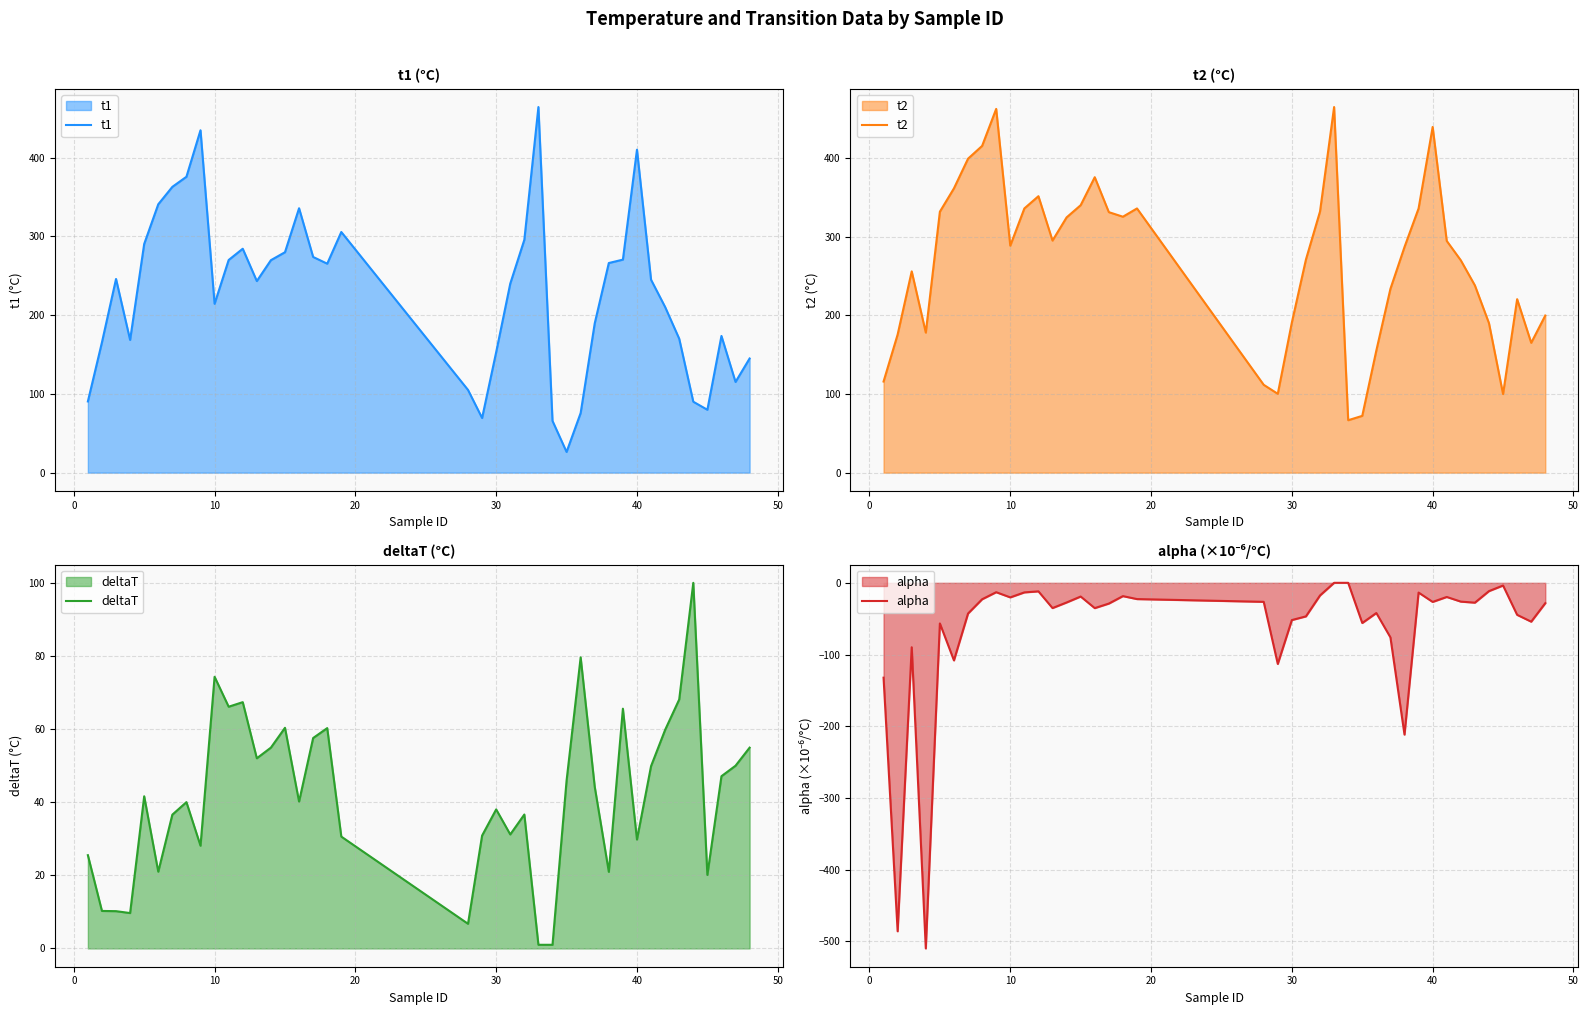

True or false: deltaT has more than 0 points higher than both neighbors.

True